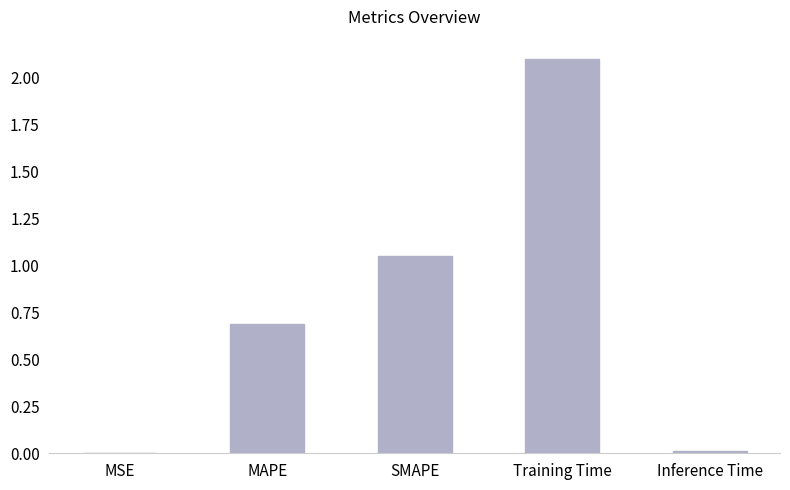

Between SMAPE and MSE, which is larger?

SMAPE